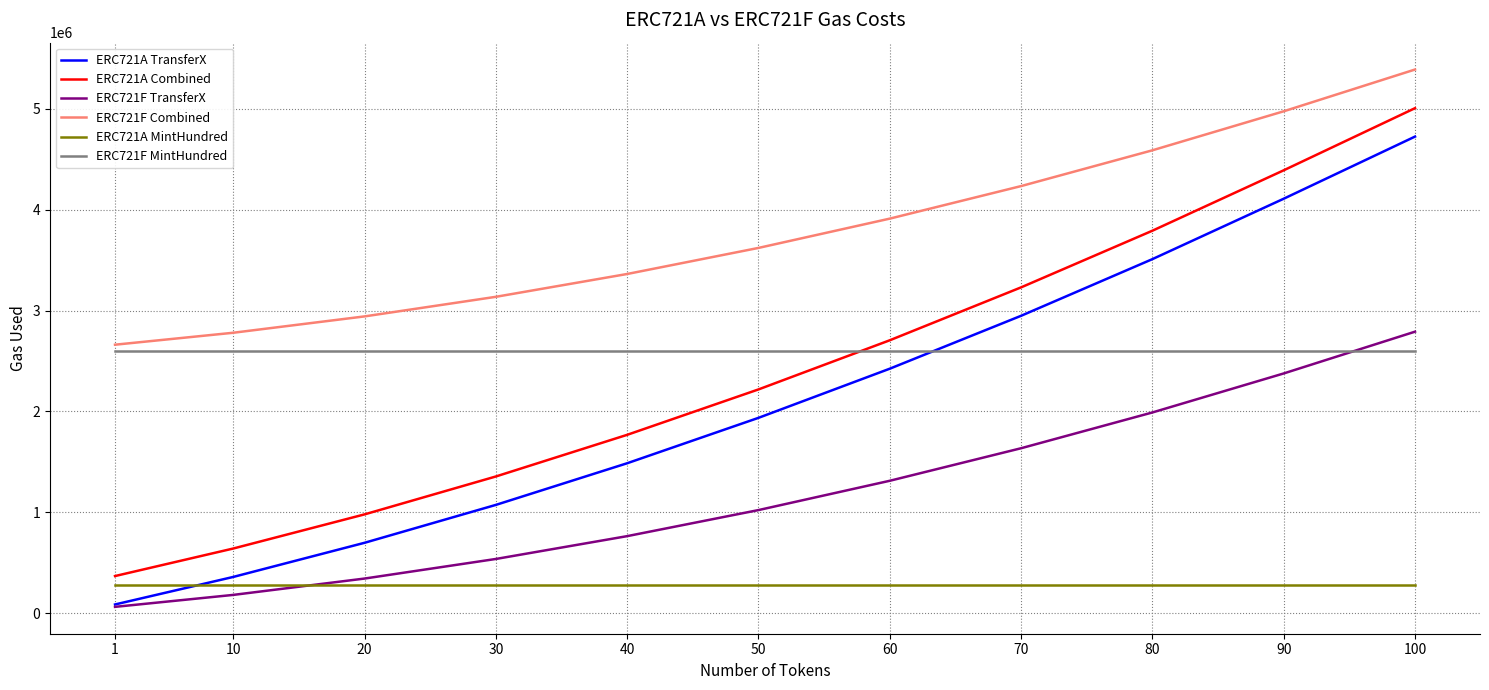

True or false: ERC721F Combined and ERC721A MintHundred intersect in this chart.

False